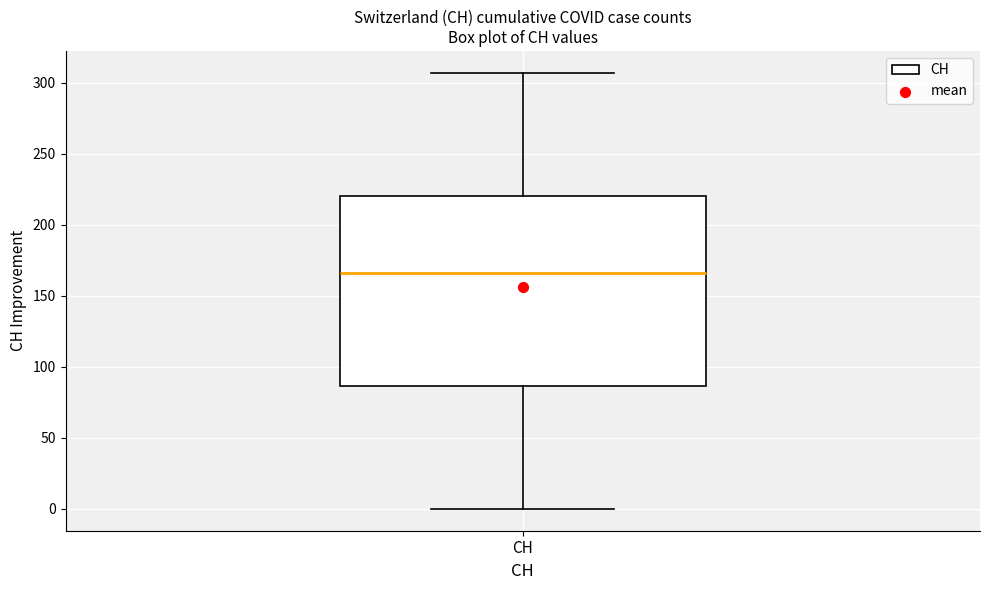

Where is the lower edge of the box for CH on the y-axis? The values are not printed on the chart, so give them approximately, as read against the axis.

85